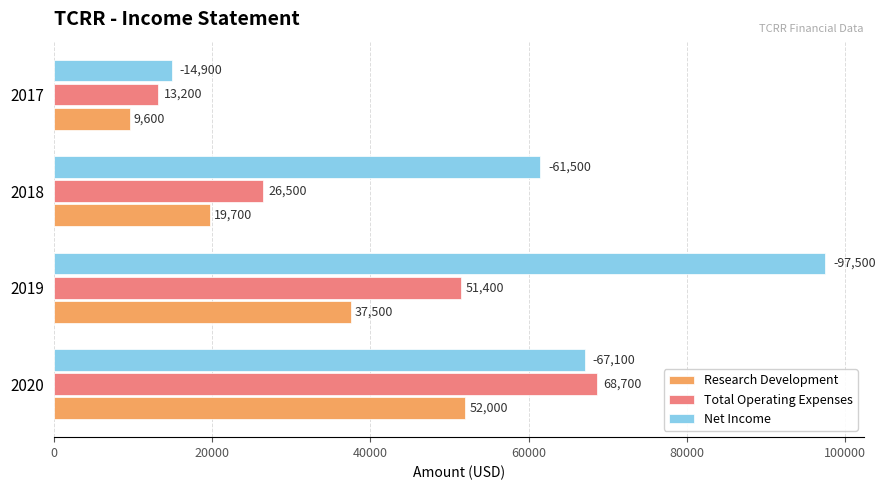

At which label is Total Operating Expenses closest to 40950?

2019